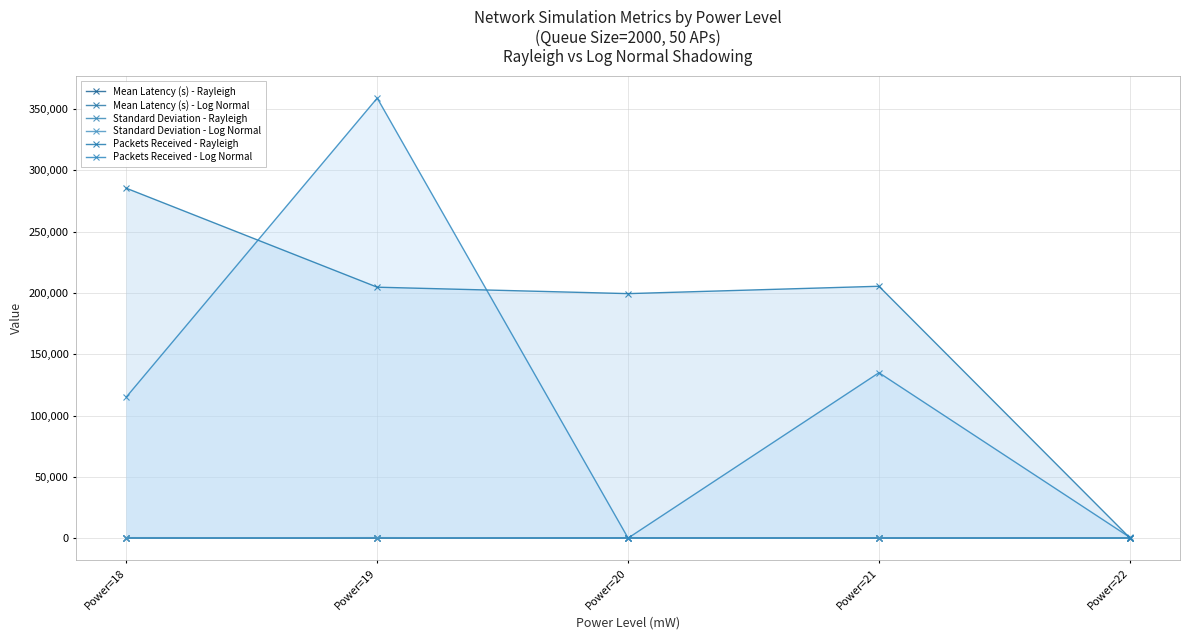

Does the chart have visible grid lines?

Yes